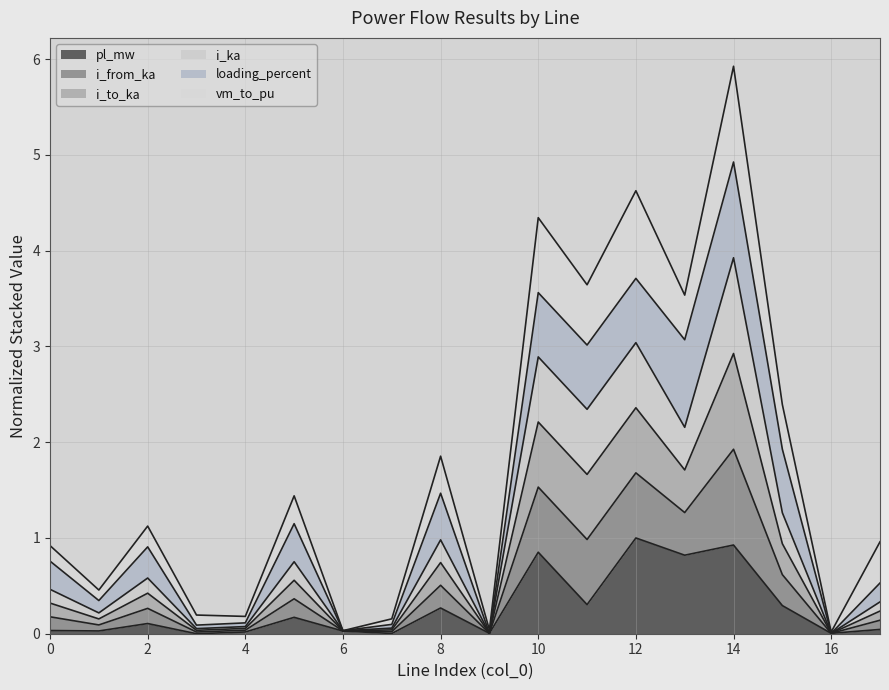

Is it true that pl_mw equals 0.0 at 16?

True